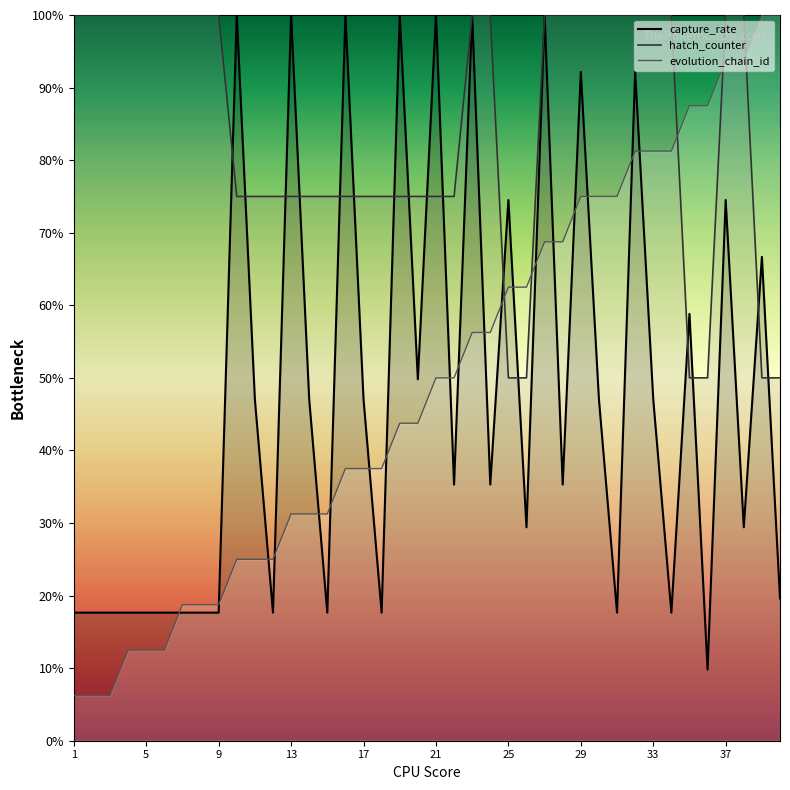

How many lines are shown in the chart?

3